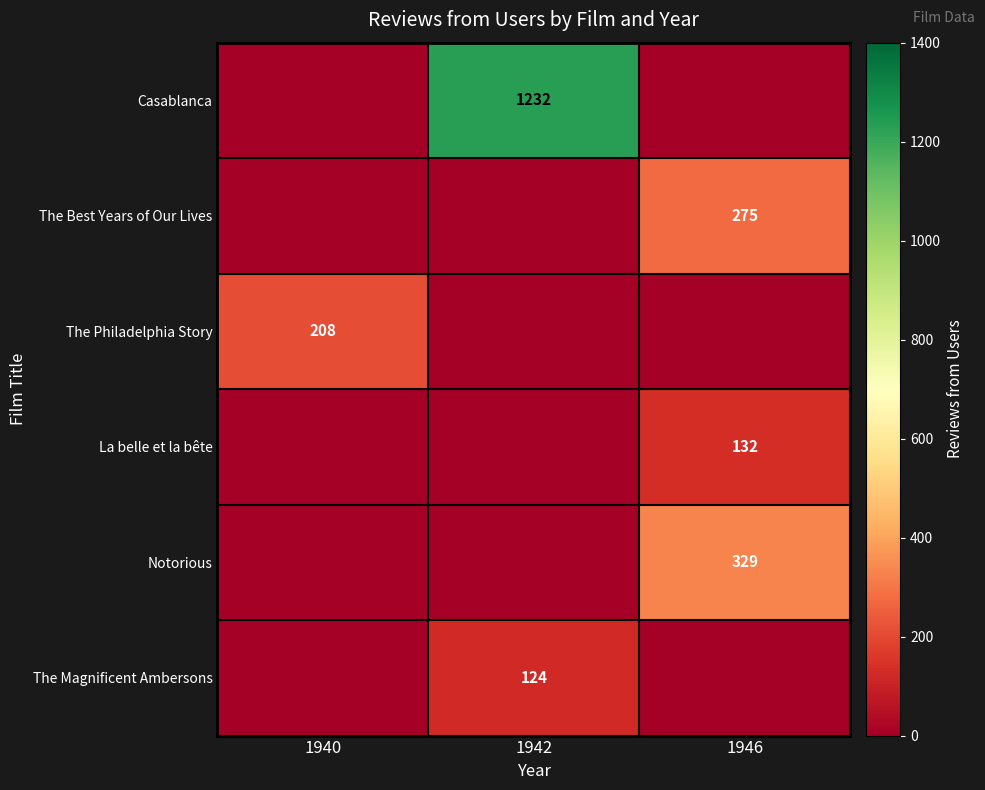

Which label corresponds to the largest value in the chart?

1942